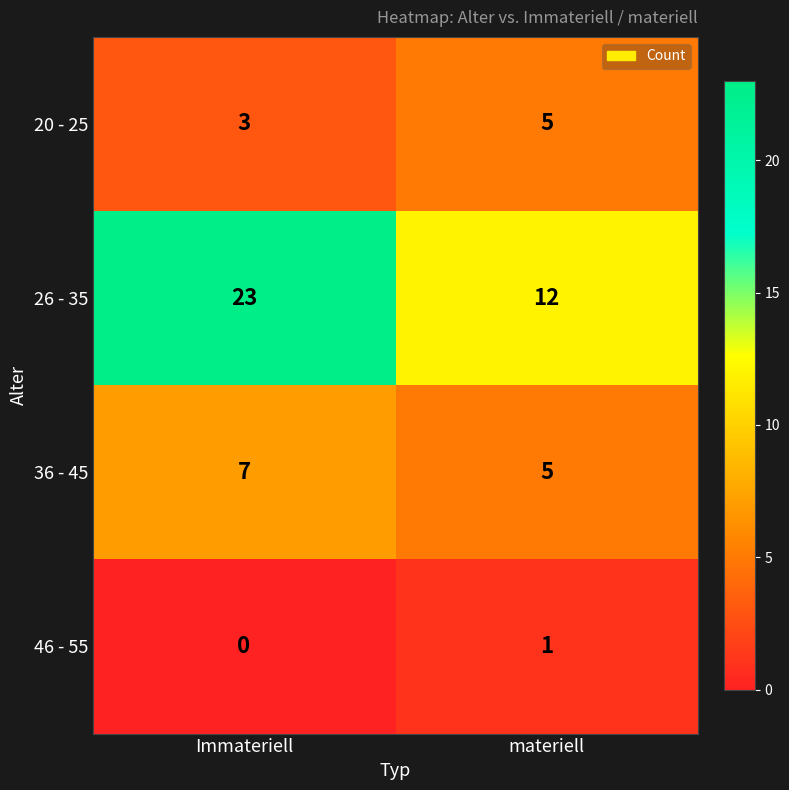

Which series changed the most between Immateriell and materiell?

26 - 35